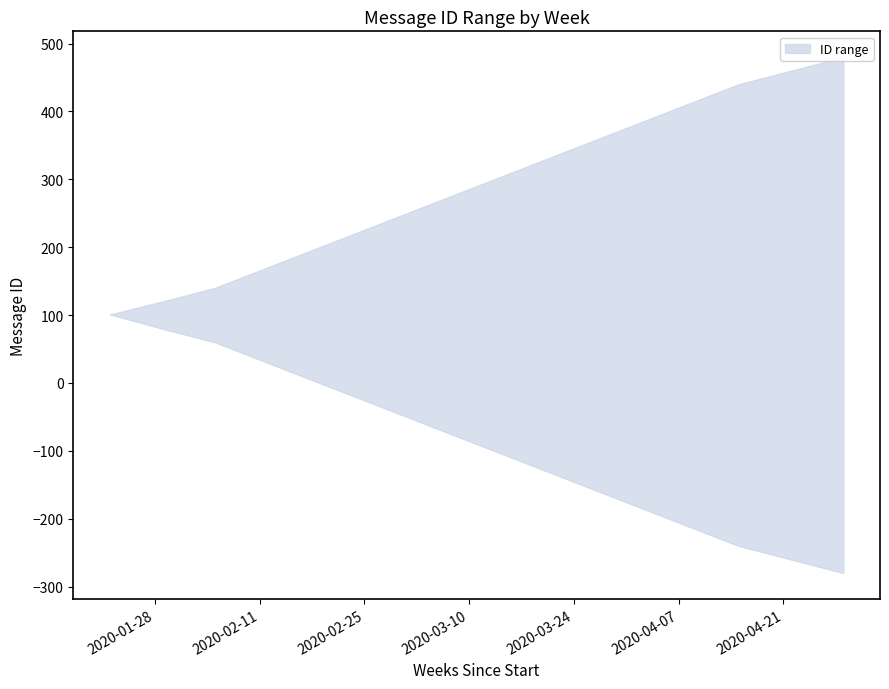

Does the chart display data point markers on the line(s)?

No